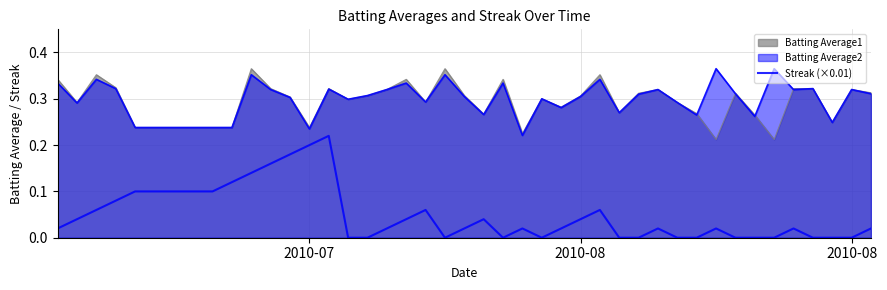

Is it true that the value at 32 is 0.1?

False